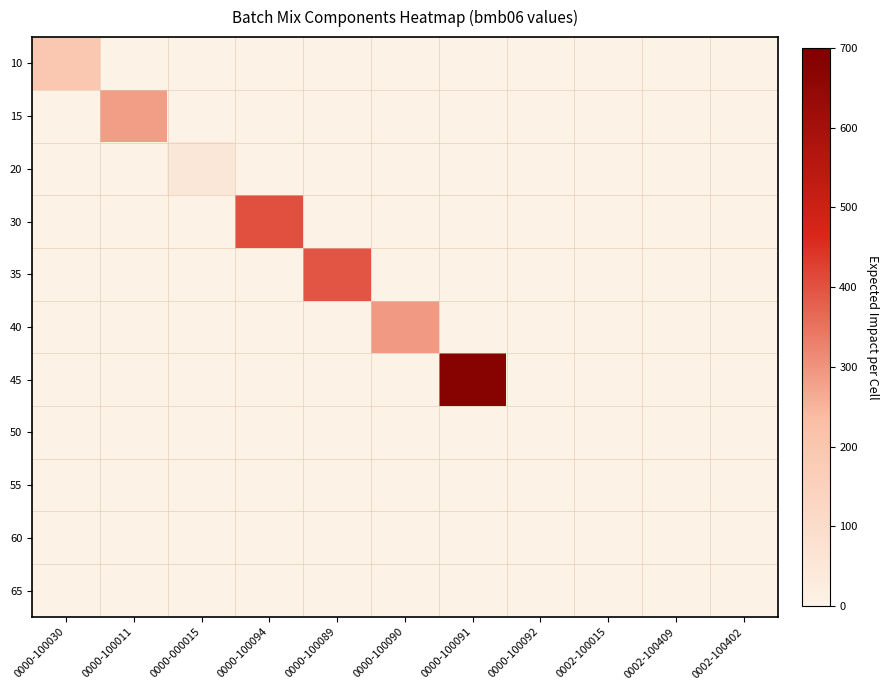

At 0002-100409, list the series in order from smallest to largest.

10, 15, 20, 30, 35, 40, 45, 50, 55, 60, 65